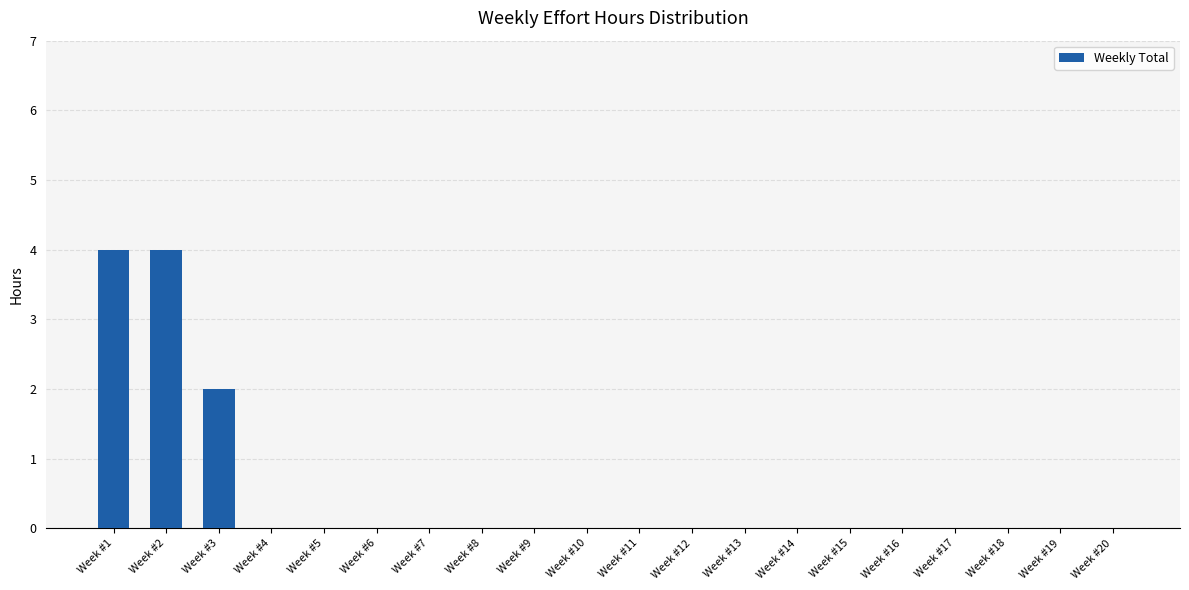

Is it true that the value at Week #14 is 0?

True